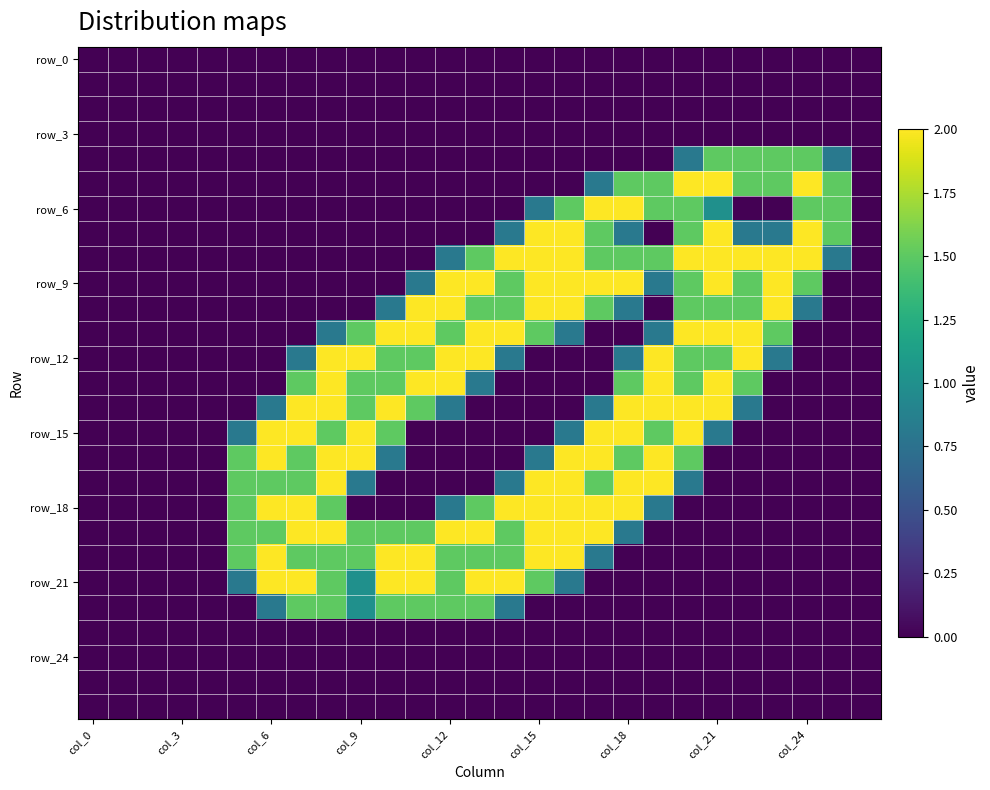

At how many categories does at least one series exceed 1?

21